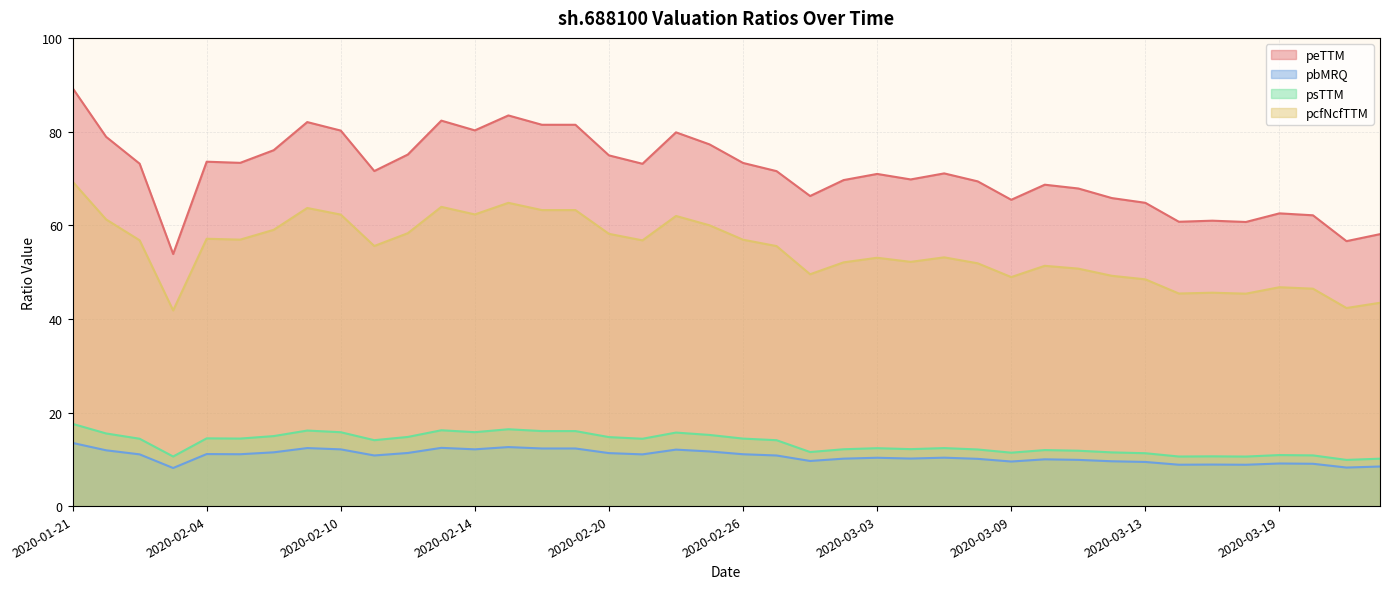

What is the difference between the second highest and second lowest values in the pcfNcfTTM series?

22.5